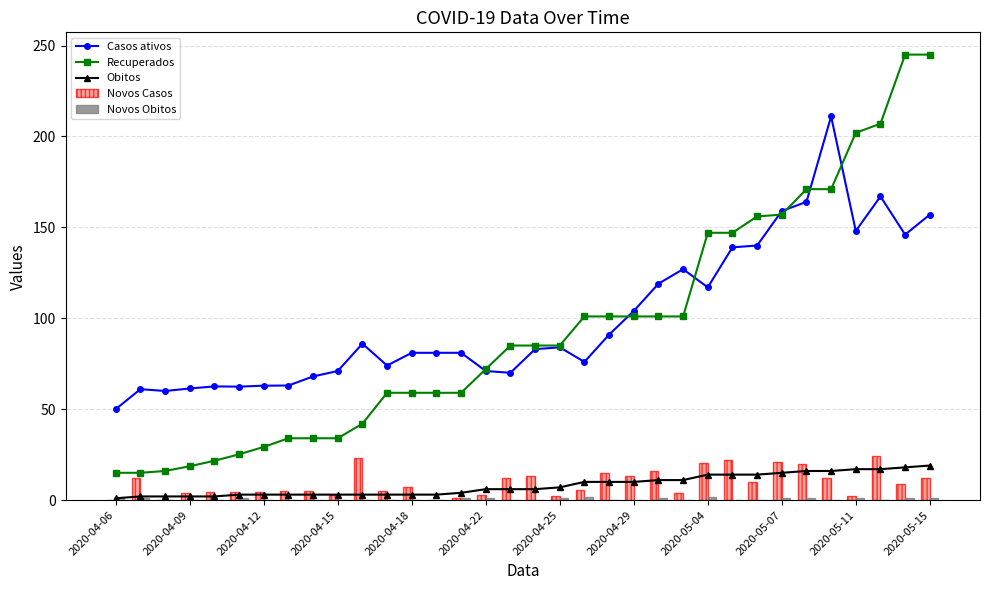

What are all the series names shown in the legend?

Casos ativos, Recuperados, Obitos, Novos Casos, Novos Obitos